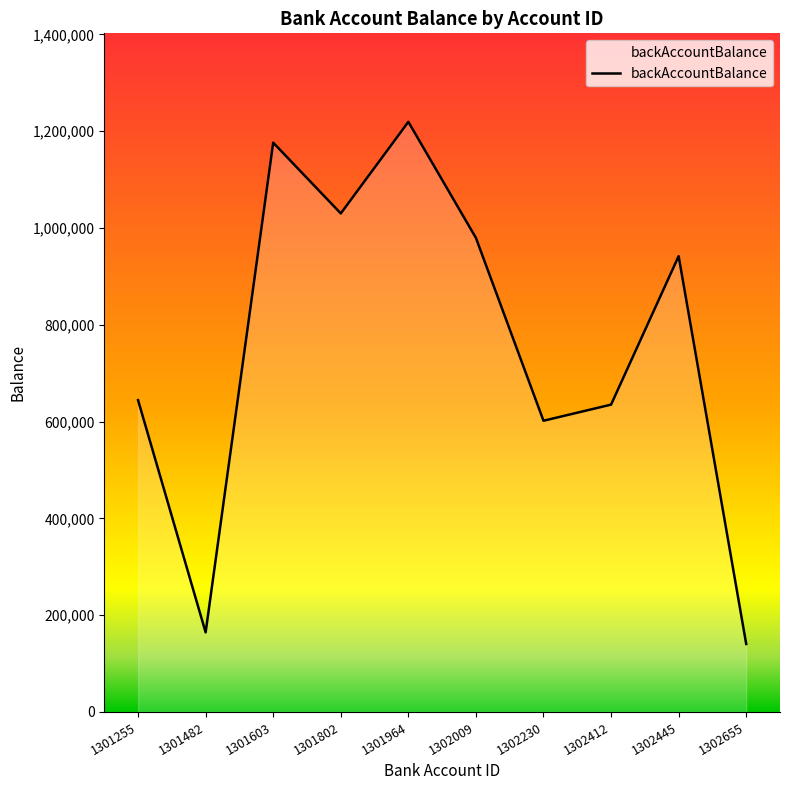

Between 1301603 and 1301802, which is larger?

1301603